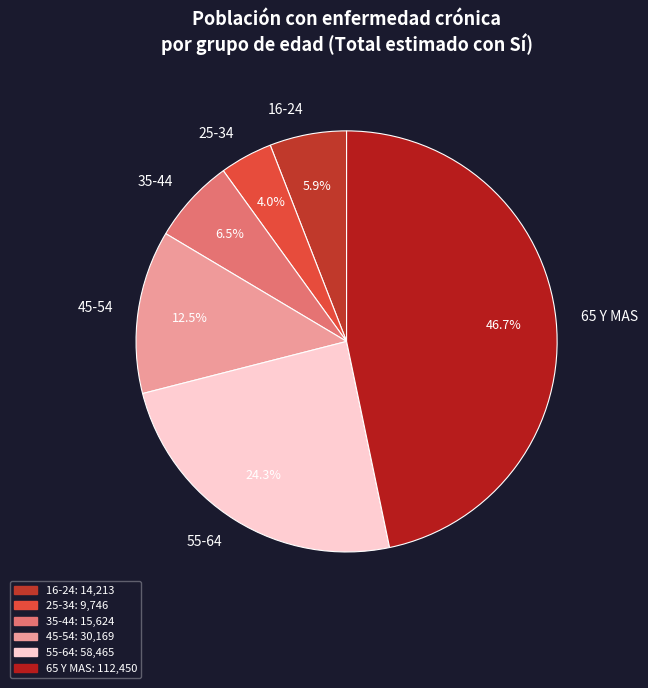

To the nearest percent, what is the difference between the 25-34 and 65 Y MAS slice percentages?

43%